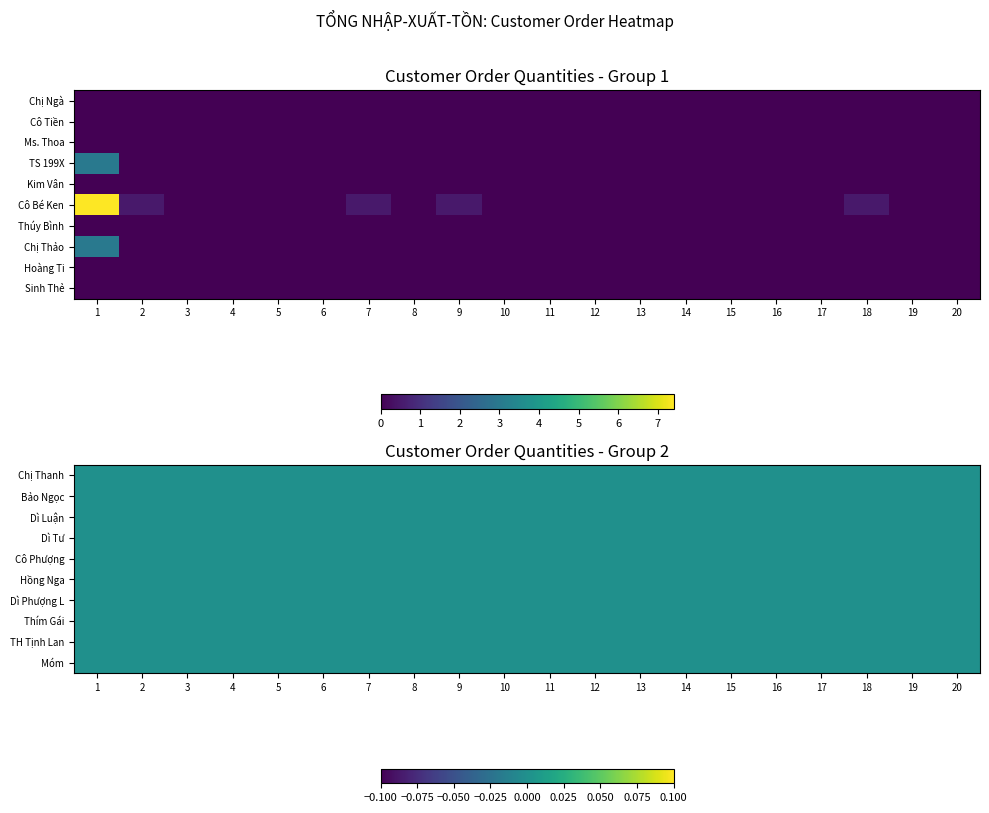

Rank the series at 4 from highest to lowest value.

Chị Ngà, Cô Tiền, Ms. Thoa, TS 199X, Kim Vân, Cô Bé Ken, Thúy Bình, Chị Thảo, Hoàng Ti, Sinh Thẻ, Chị Thanh, Bảo Ngọc, Dì Luận, Dì Tư, Cô Phượng, Hồng Nga, Dì Phượng L, Thím Gái, TH Tịnh Lan, Móm